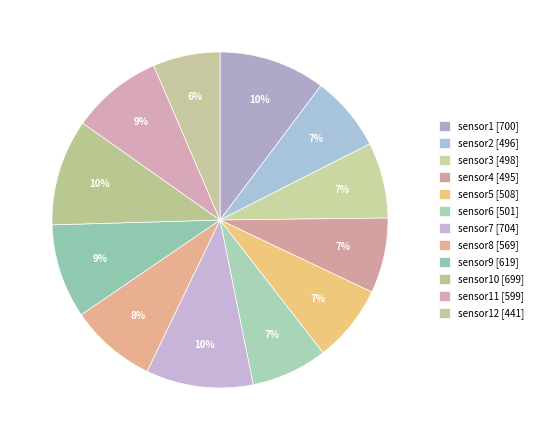

Count the number of slices in the pie.

12